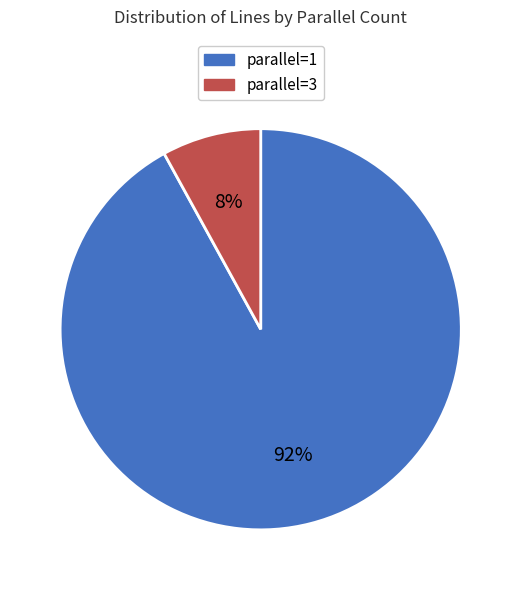

Do parallel=3 and parallel=1 together represent more than half of the pie?

Yes